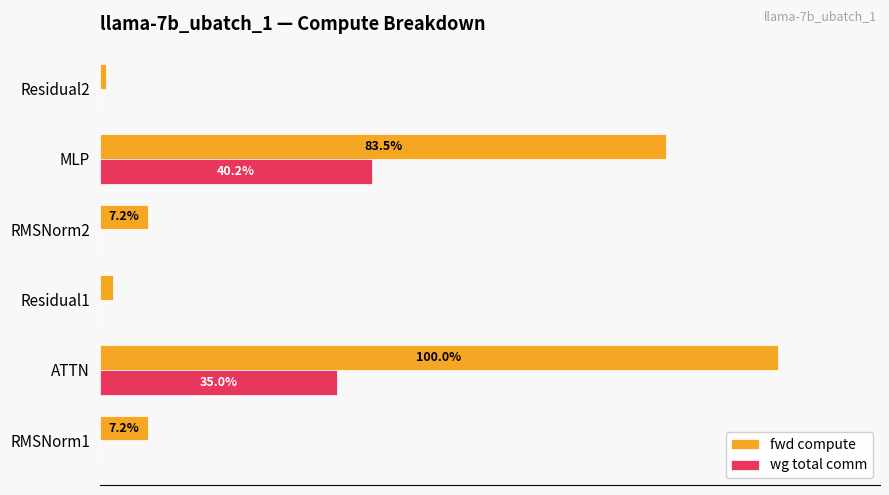

Between RMSNorm1 and ATTN, which series saw the biggest shift?

fwd compute